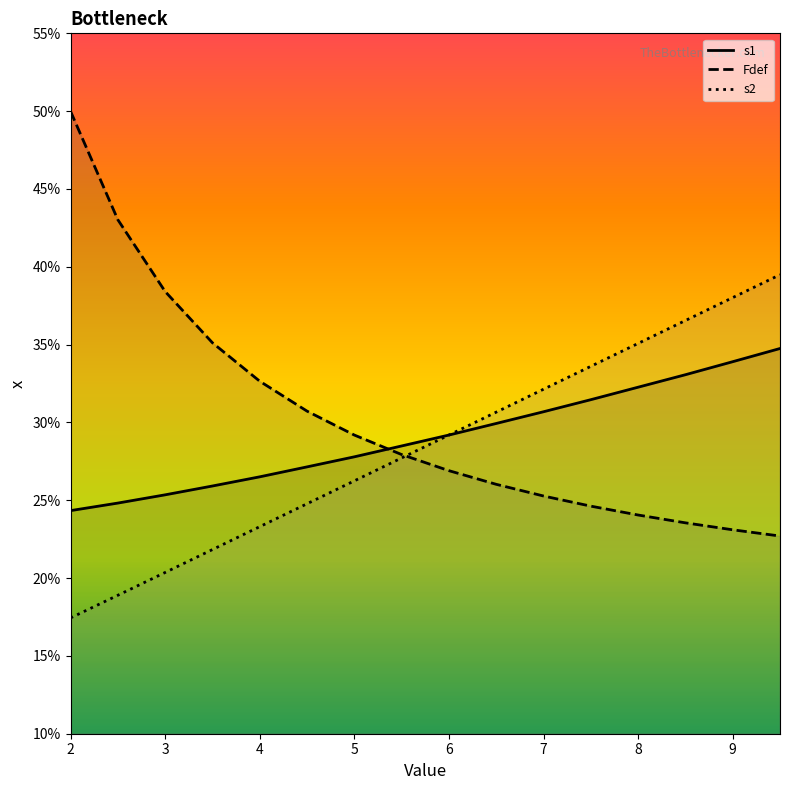

How many s1 values are between 0 and 1?

16